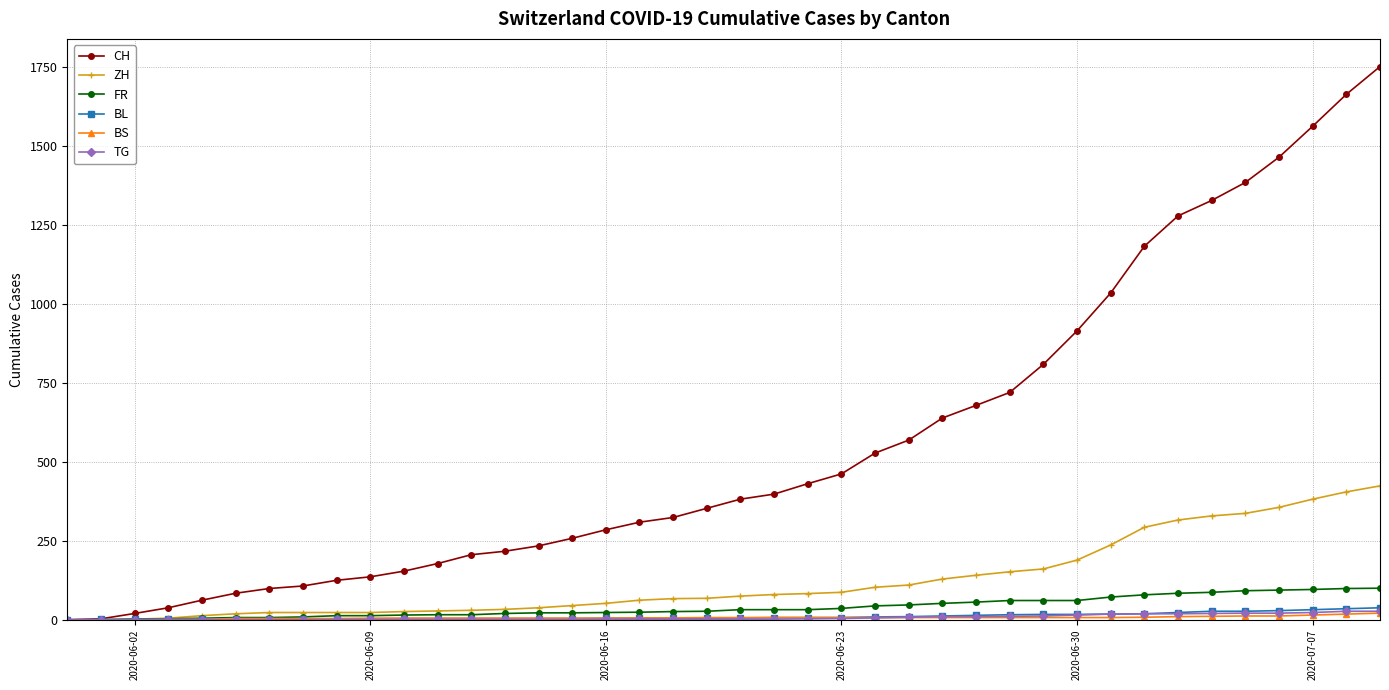

Which series has the largest total across all categories?

CH